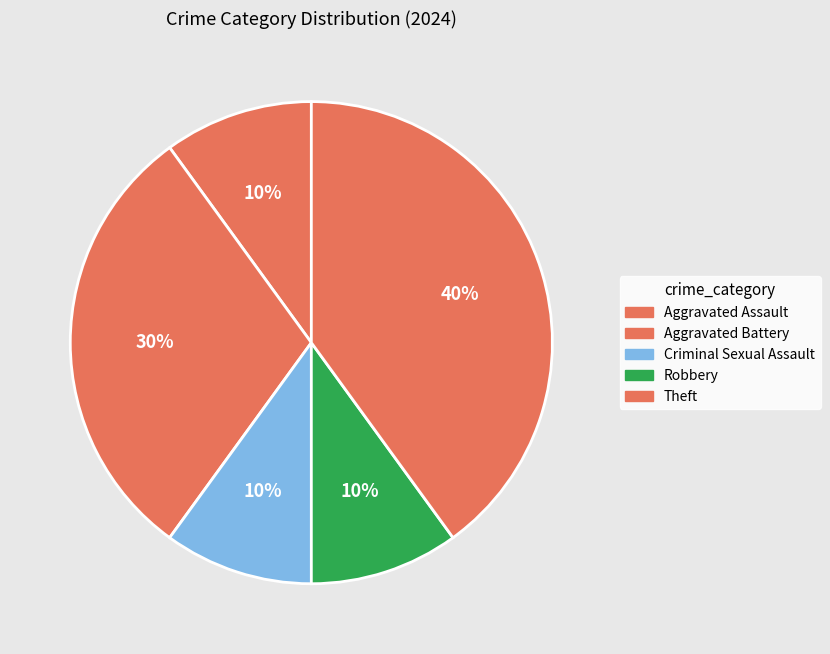

Is it true that Robbery is 17% of the pie?

False